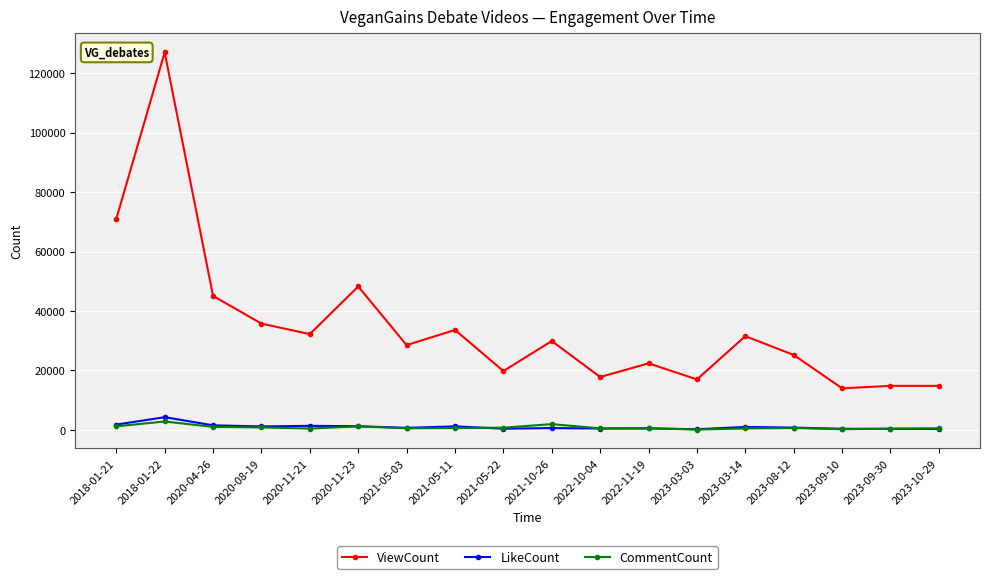

What is the smallest value displayed?

113